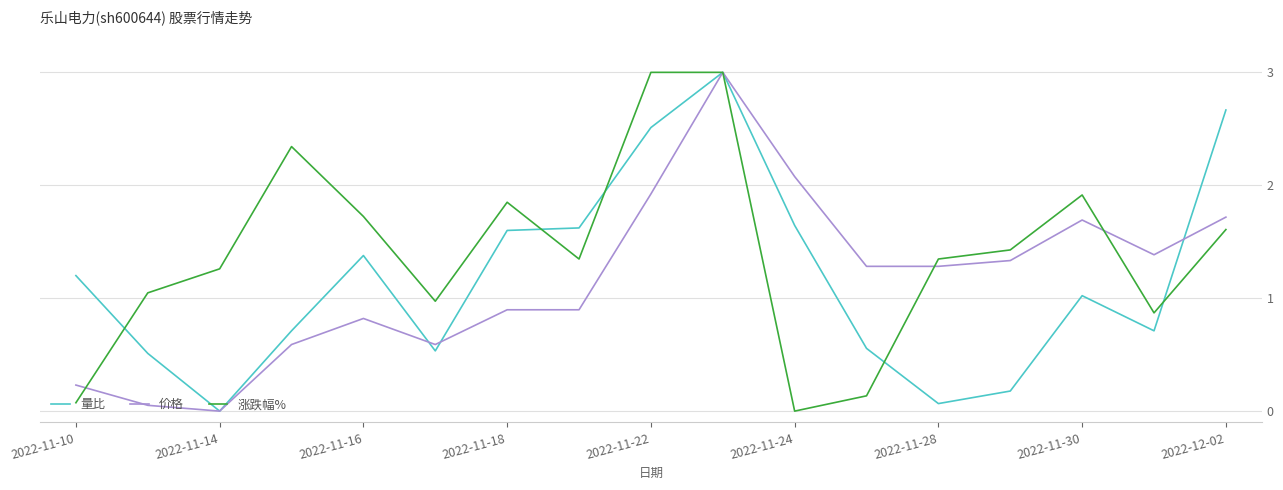

Which series has the largest total across all categories?

涨跌幅%